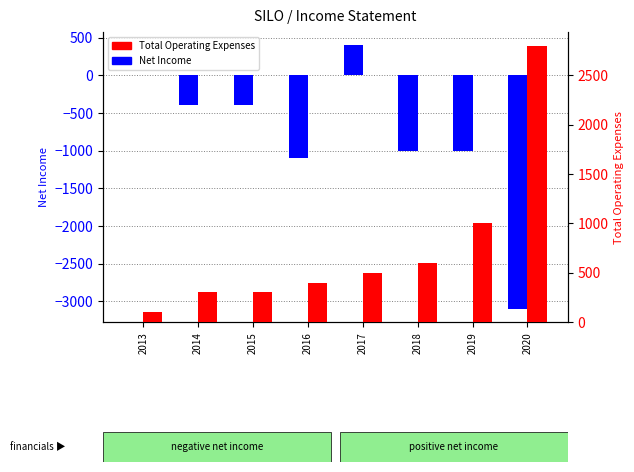

What is the greatest value displayed?

2800